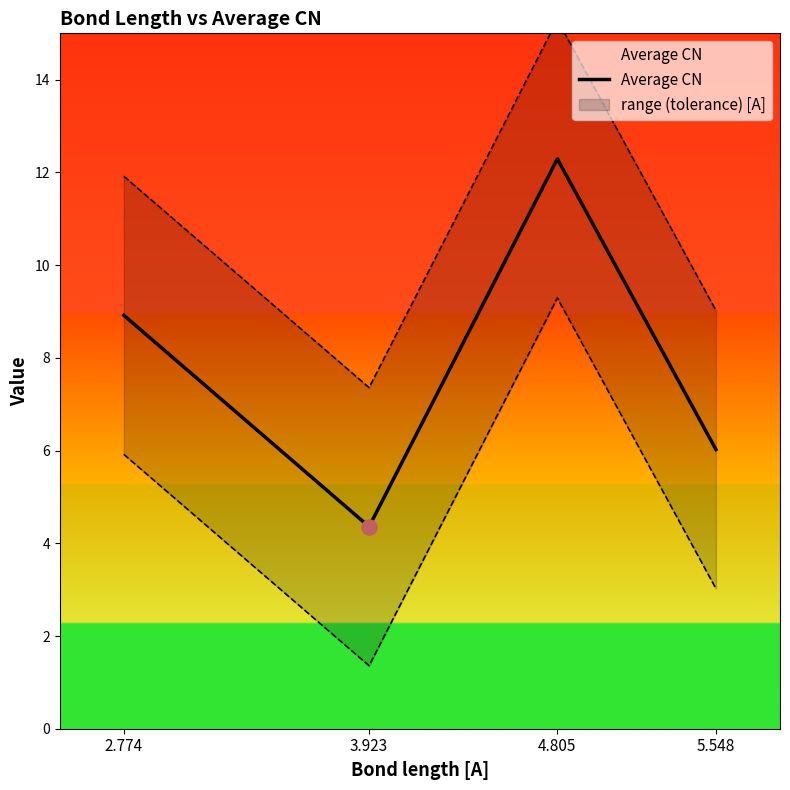

What is the ratio of the value at 3.923 to the value at 2.774?

0.5